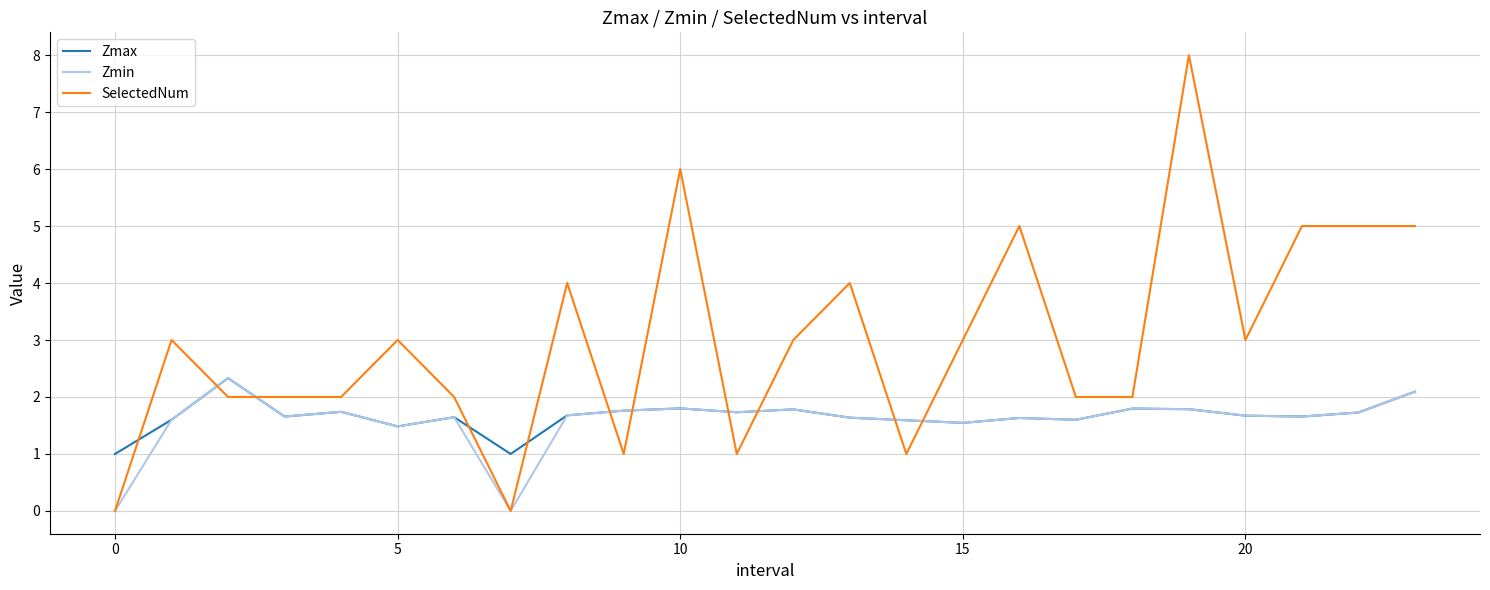

What is the difference between the second highest and minimum values in the Zmax series?

1.1